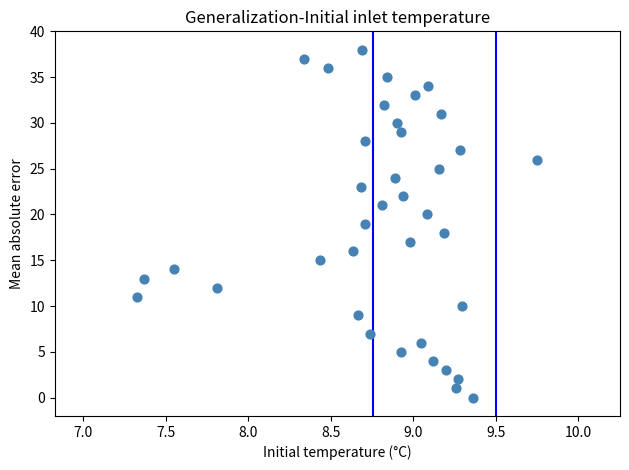

What is the range of Y values (max minus min)?

38